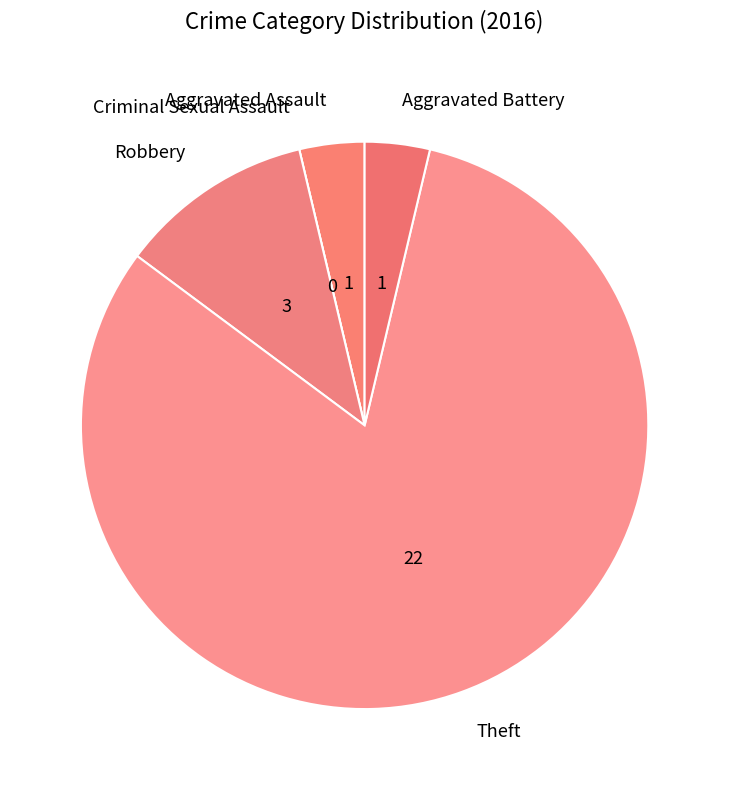

Approximately how many times larger is the value at Theft compared to Robbery?

7.3